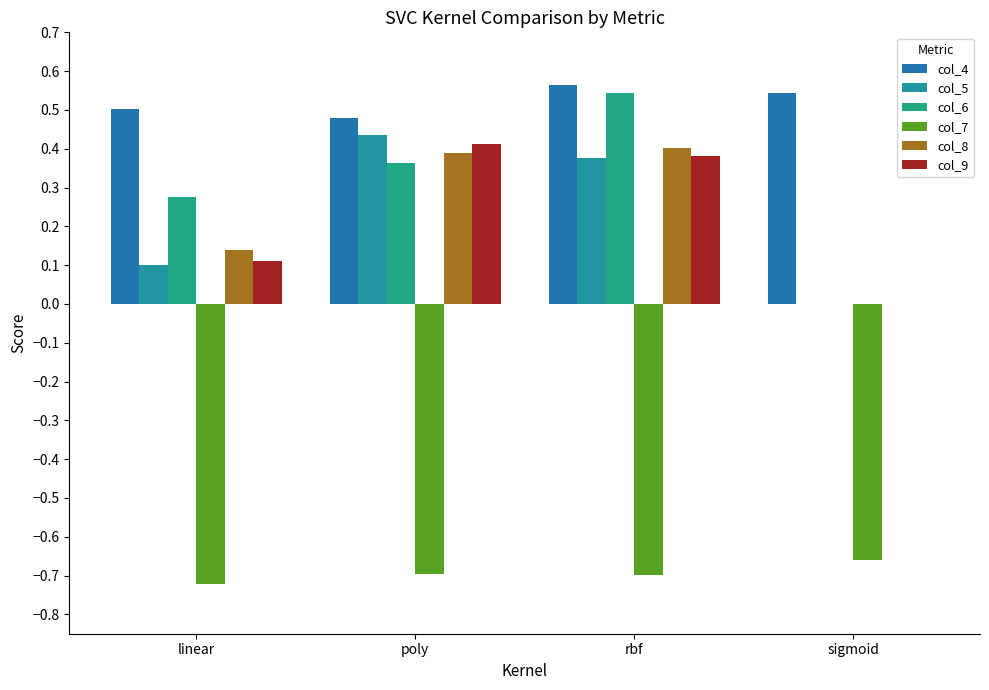

Reading left to right, what are all the values shown in this chart?

col_4: 0.5	0.5	0.6	0.5
col_5: 0.1	0.4	0.4	0.0
col_6: 0.3	0.4	0.5	0.0
col_7: -0.7	-0.7	-0.7	-0.7
col_8: 0.1	0.4	0.4	0.0
col_9: 0.1	0.4	0.4	0.0